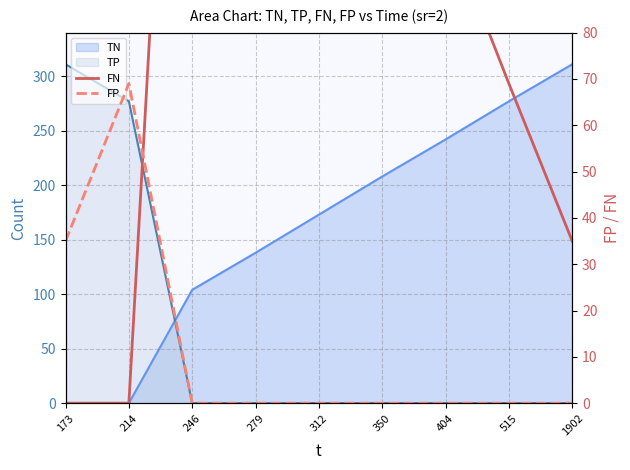

What is the difference between the FN values at 350 and 404?

34